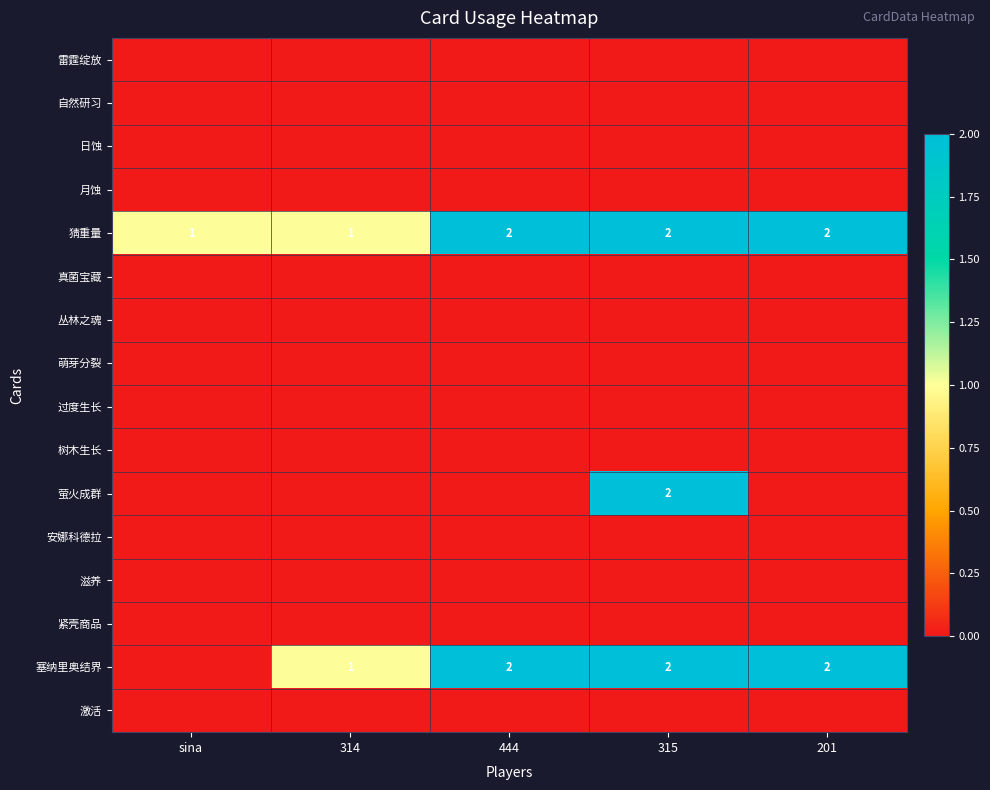

List the labels in order of 雷霆绽放 value, largest first.

sina, 314, 444, 315, 201